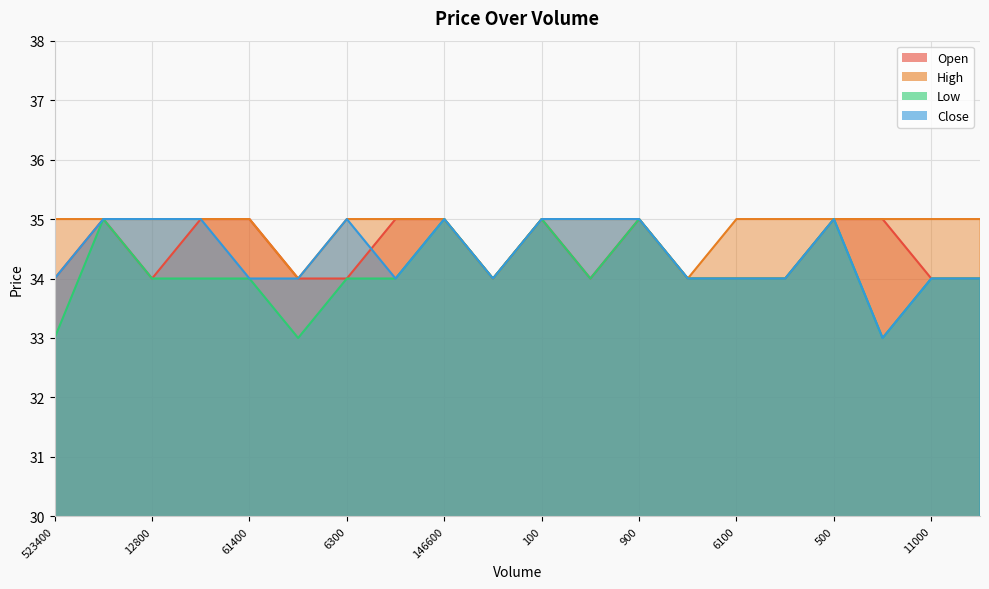

Which series has the largest total across all categories?

High